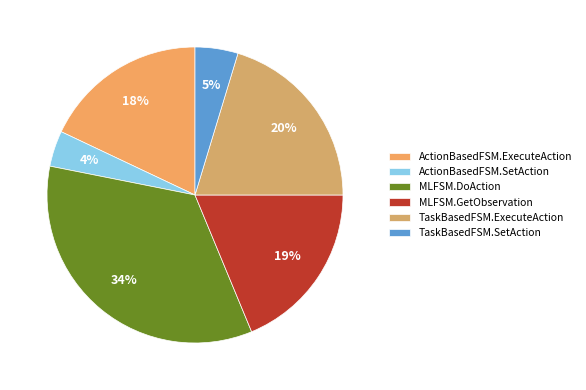

How many slices are in this pie chart?

6